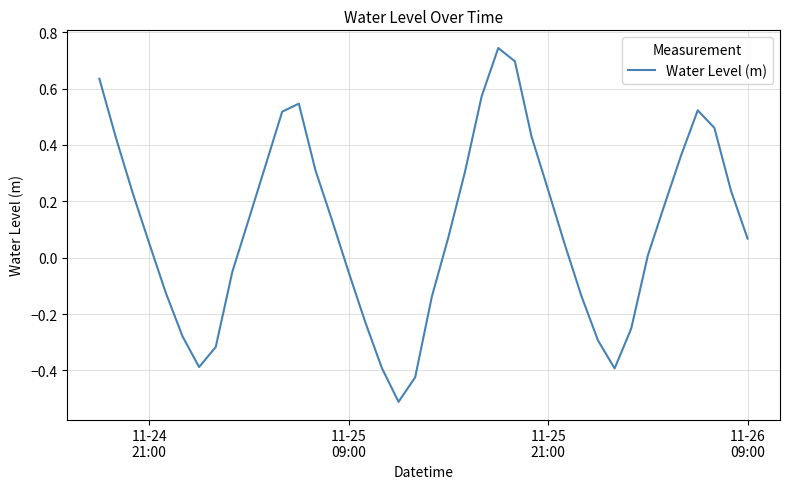

What is the difference between the maximum and minimum values?

1.3